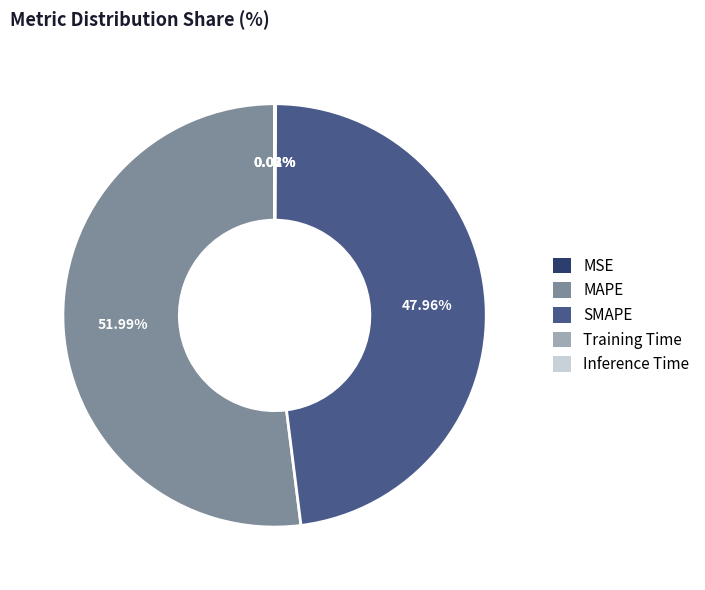

Between SMAPE and MAPE, which is larger?

MAPE